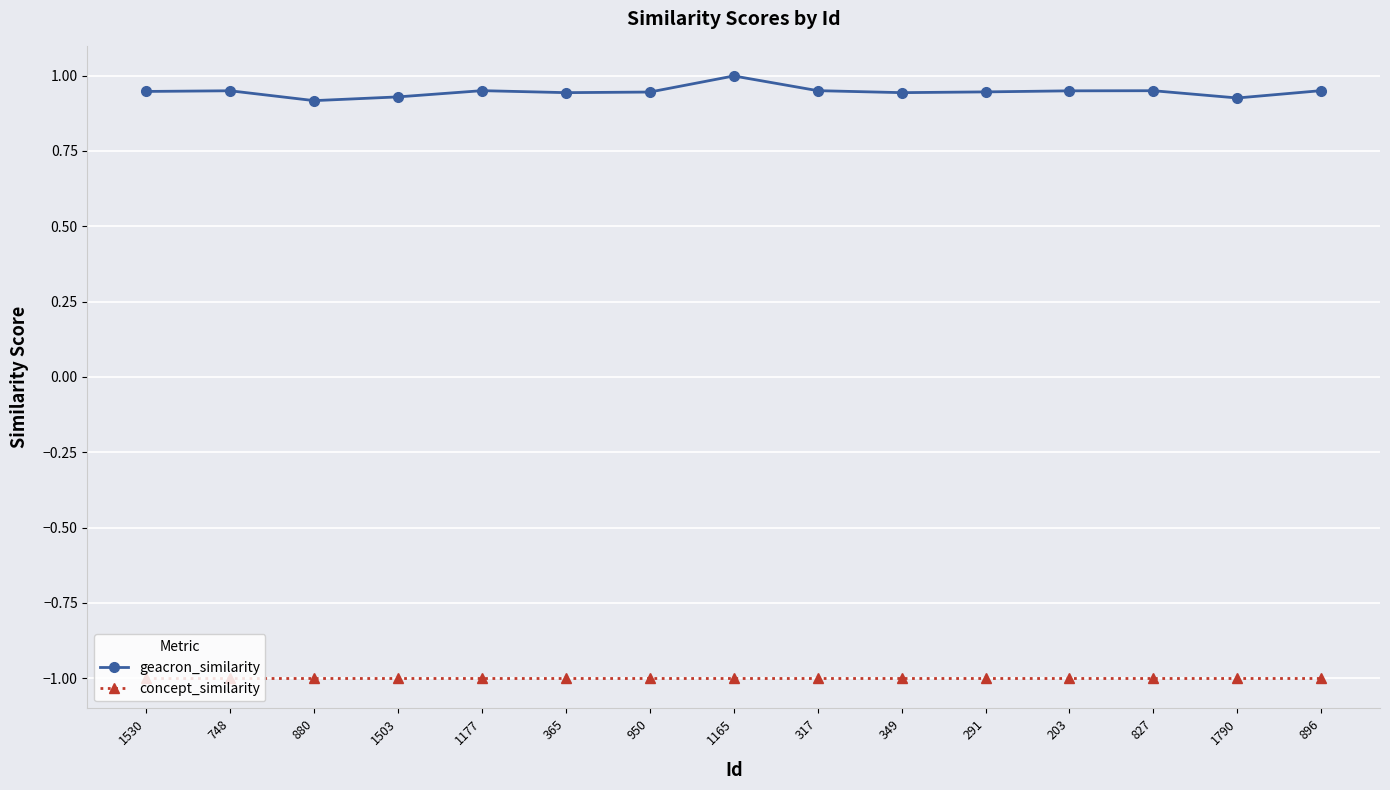

Rank the series at 950 from highest to lowest value.

geacron_similarity, concept_similarity